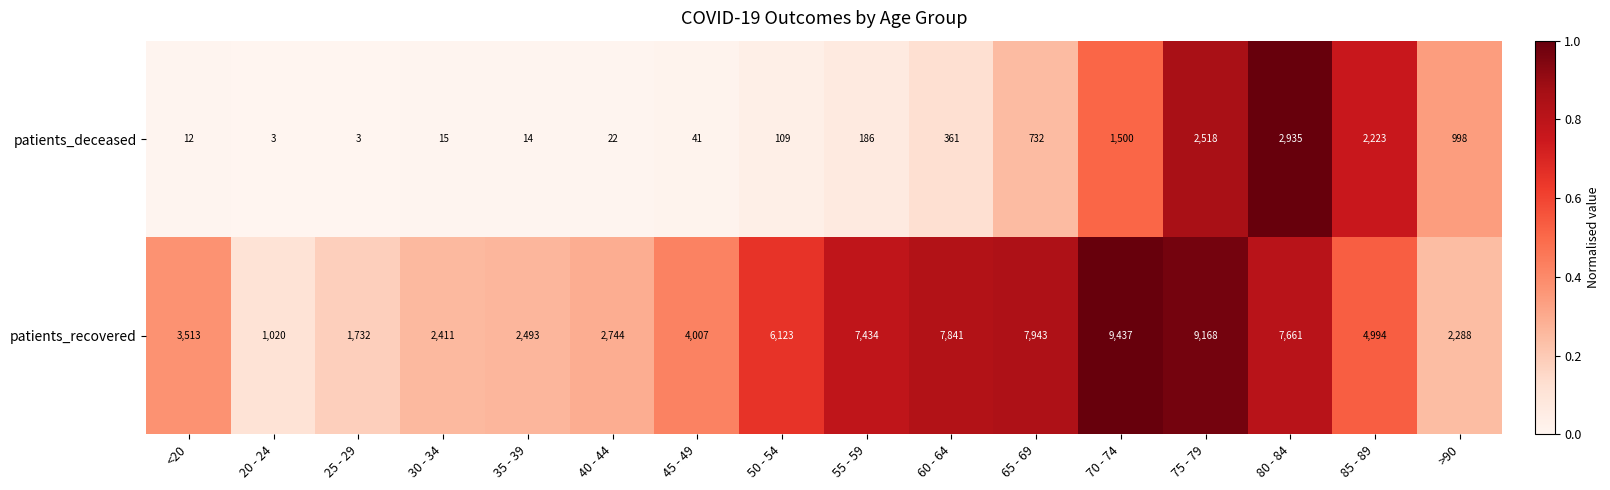

Rank the series by their maximum value, from highest to lowest.

patients_recovered, patients_deceased